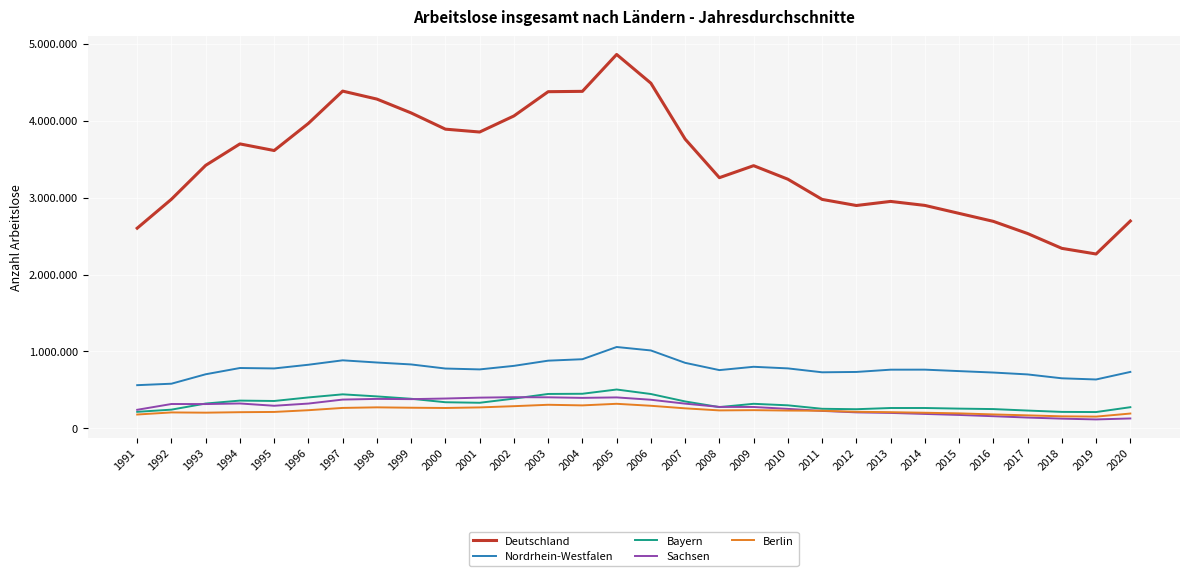

Reading left to right, what are all the values shown in this chart?

Deutschland: 1991=2602203	1992=2978570	1993=3419141	1994=3698057	1995=3611921	1996=3965064	1997=4384456	1998=4280630	1999=4100499	2000=3889695	2001=3852564	2002=4061345	2003=4376795	2004=4381281	2005=4860909	2006=4487305	2007=3760586	2008=3258954	2009=3414992	2010=3238965	2011=2976488	2012=2897126	2013=2950338	2014=2898388	2015=2794664	2016=2690975	2017=2532837	2018=2340082	2019=2266720	2020=2695444
Nordrhein-Westfalen: 1991=561331	1992=580473	1993=703198	1994=784510	1995=778946	1996=826959	1997=884479	1998=856061	1999=830878	2000=777746	2001=766351	2002=812464	2003=879964	2004=898807	2005=1057649	2006=1012773	2007=851822	2008=757238	2009=800404	2010=779582	2011=728797	2012=733307	2013=762784	2014=763213	2015=744228	2016=725653	2017=701219	2018=650768	2019=635486	2020=733740
Bayern: 1991=214780	1992=243224	1993=322667	1994=360862	1995=355881	1996=401991	1997=442283	1998=415430	1999=384587	2000=339537	2001=332569	2002=386696	2003=447262	2004=449680	2005=504980	2006=446461	2007=349826	2008=276332	2009=319197	2010=299448	2011=254359	2012=248860	2013=264532	2014=264603	2015=256527	2016=250623	2017=231353	2018=214017	2019=211965	2020=275075
Sachsen: 1991=241227	1992=316512	1993=315664	1994=323370	1995=293699	1996=322322	1997=374139	1998=382898	1999=379764	2000=387868	2001=399420	2002=405349	2003=403480	2004=396328	2005=402267	2006=371909	2007=321282	2008=278749	2009=277757	2010=253198	2011=226887	2012=207826	2013=200628	2014=187494	2015=174319	2016=157862	2017=140348	2018=126311	2019=116051	2020=128669
Berlin: 1991=179953	1992=207058	1993=203924	1994=210130	1995=213383	1996=235999	1997=265665	1998=273118	1999=268174	2000=264819	2001=272330	2002=288285	2003=306556	2004=298661	2005=319178	2006=293476	2007=260235	2008=233323	2009=236669	2010=231221	2011=228838	2012=215348	2013=210093	2014=202927	2015=194812	2016=181018	2017=168991	2018=156230	2019=152565	2020=192644